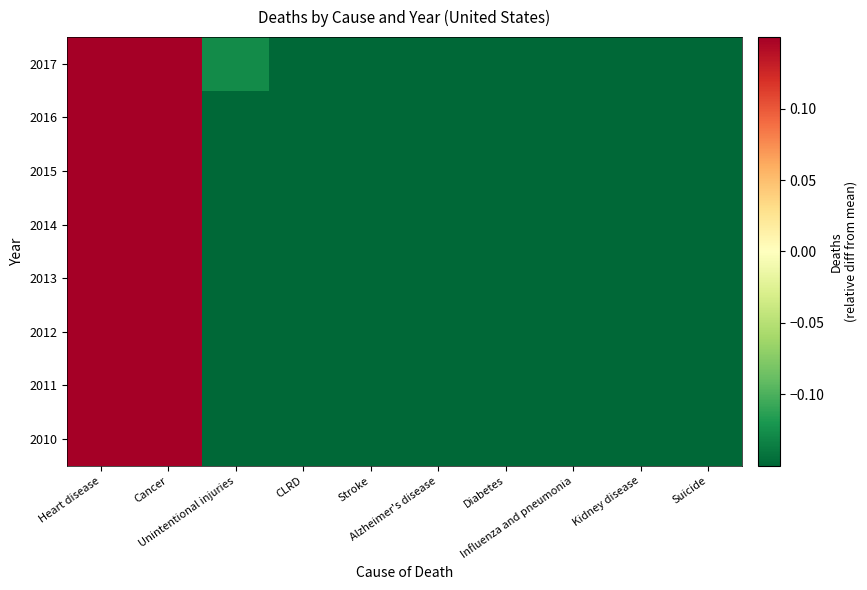

Which has a higher value, CLRD or Heart disease?

Heart disease